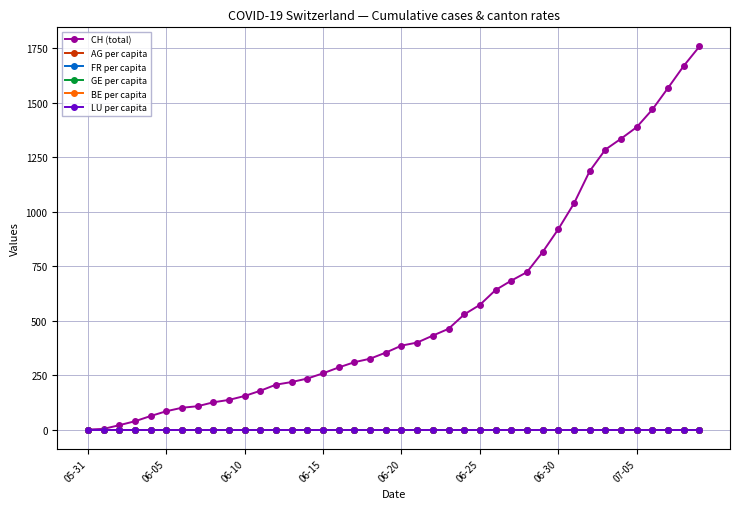

Which series has the largest total across all categories?

CH (total)